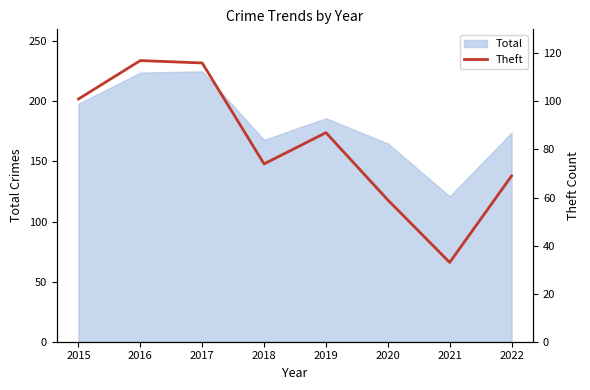

True or false: Total has a value of 224 at 2016.

True